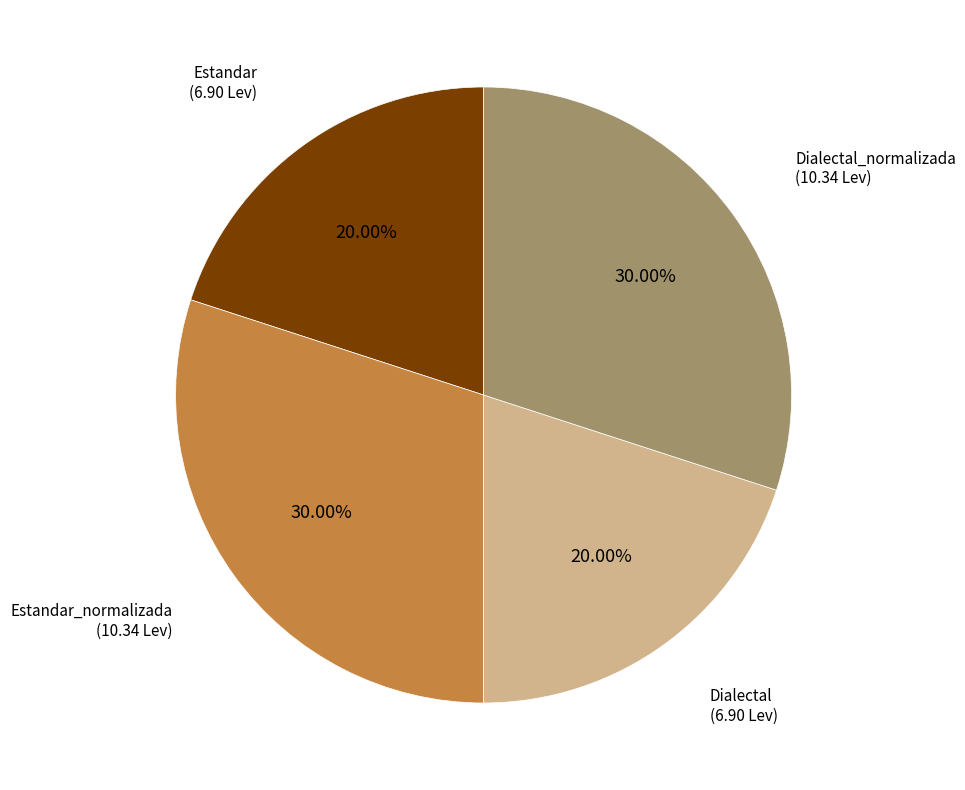

Is there any slice that represents more than half of the pie?

No